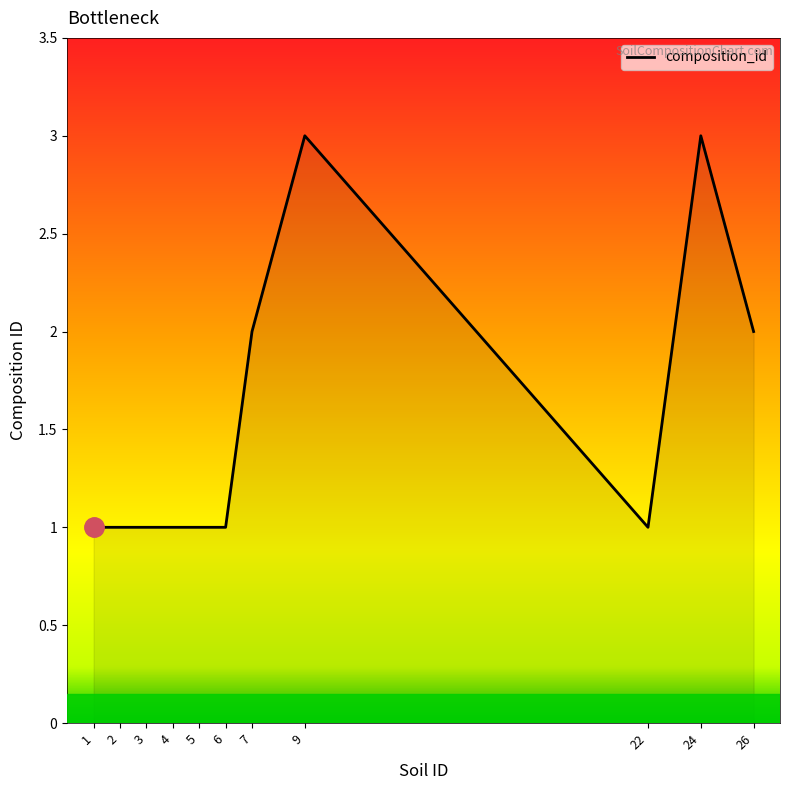

Reading right to left, extract all data points from this chart.

2	3	1	3	2	1	1	1	1	1	1